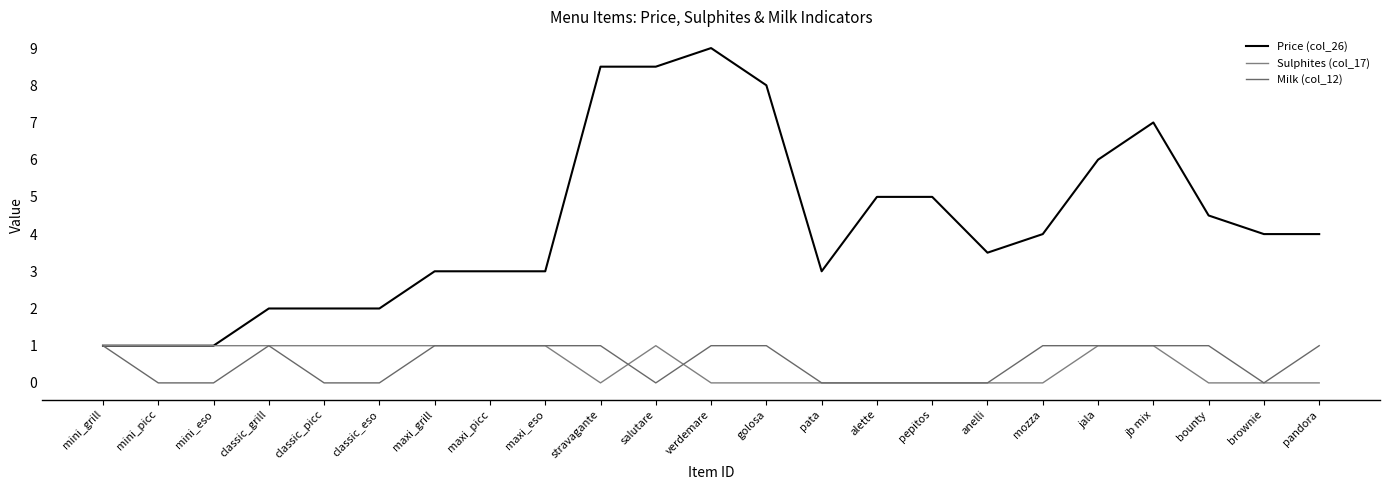

Reading left to right, what are all the values shown in this chart?

Price (col_26): 1.0	1.0	1.0	2.0	2.0	2.0	3.0	3.0	3.0	8.5	8.5	9.0	8.0	3.0	5.0	5.0	3.5	4.0	6.0	7.0	4.5	4.0	4.0
Sulphites (col_17): 1.0	1.0	1.0	1.0	1.0	1.0	1.0	1.0	1.0	0.0	1.0	0.0	0.0	0.0	0.0	0.0	0.0	0.0	1.0	1.0	0.0	0.0	0.0
Milk (col_12): 1.0	0.0	0.0	1.0	0.0	0.0	1.0	1.0	1.0	1.0	0.0	1.0	1.0	0.0	0.0	0.0	0.0	1.0	1.0	1.0	1.0	0.0	1.0